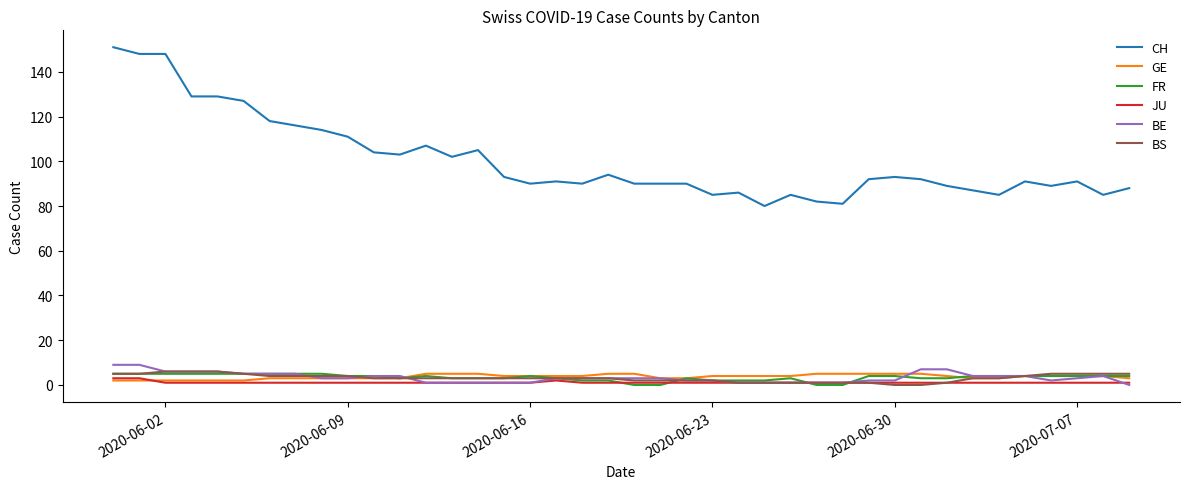

What is the lowest value of the CH series?

80